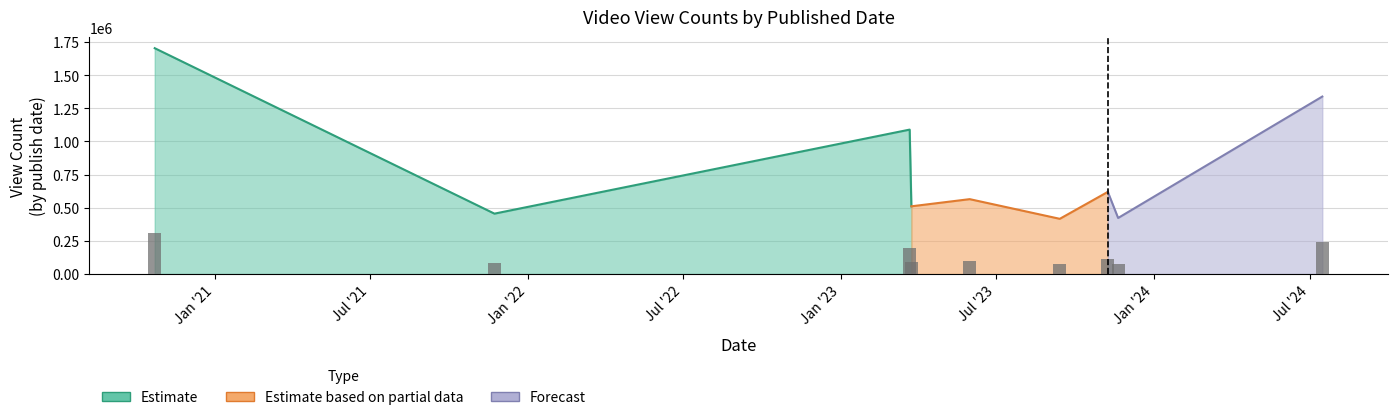

Where is the data nearest to the value 1059246?

2023-03-22